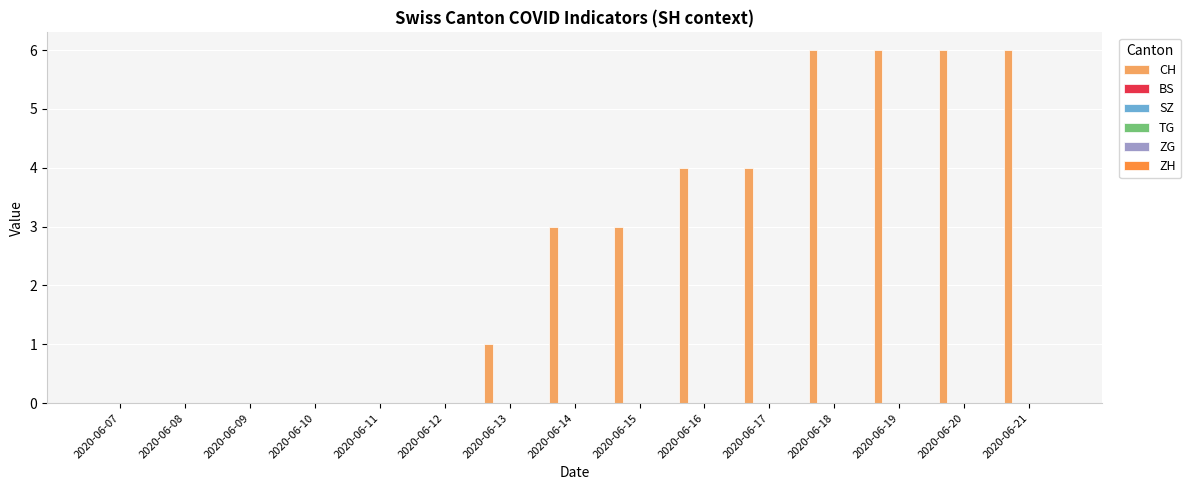

What is the greatest value displayed?

6